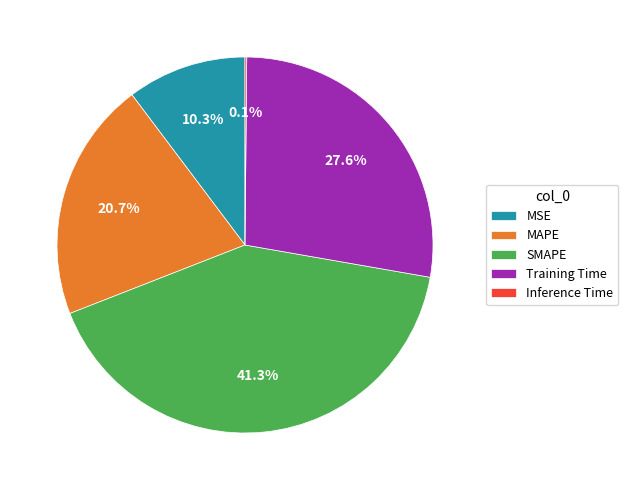

To the nearest percent, what percentage of the pie is SMAPE?

41%